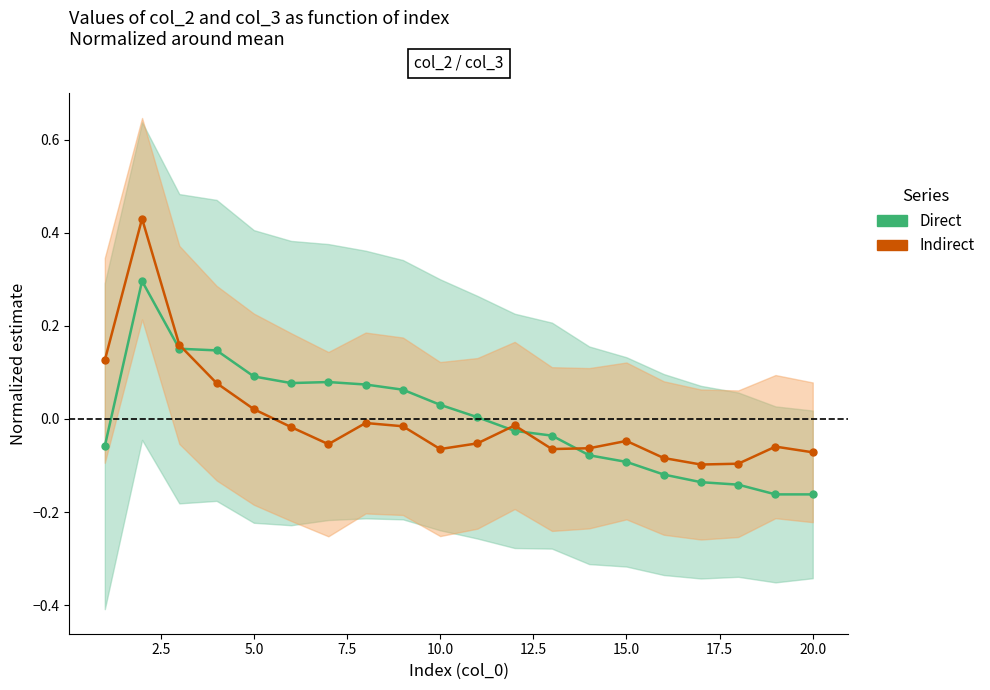

How many interior local peaks does the Indirect series have?

5